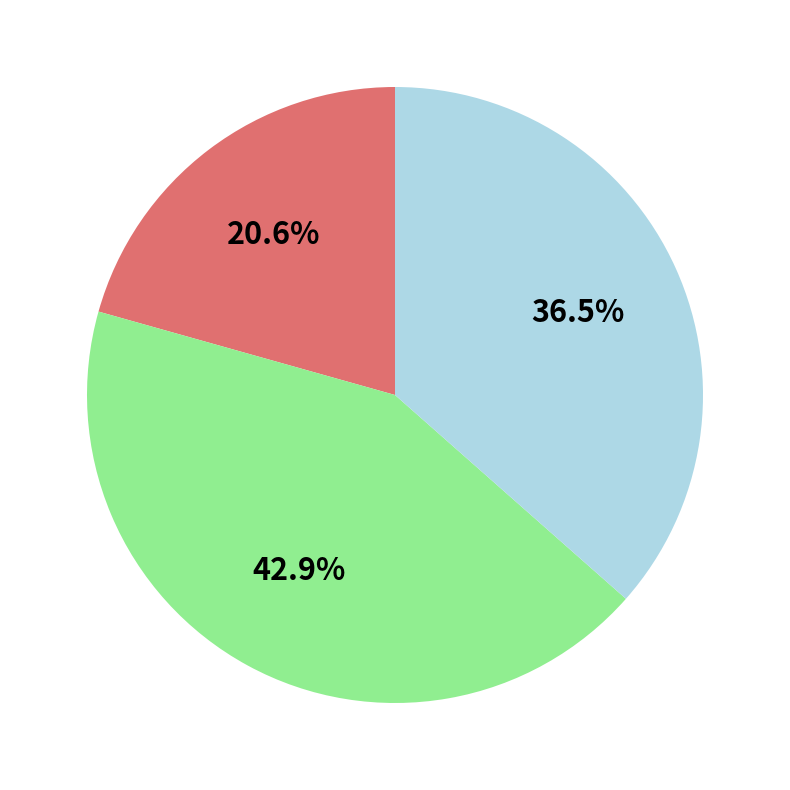

Is there any slice that represents more than half of the pie?

No